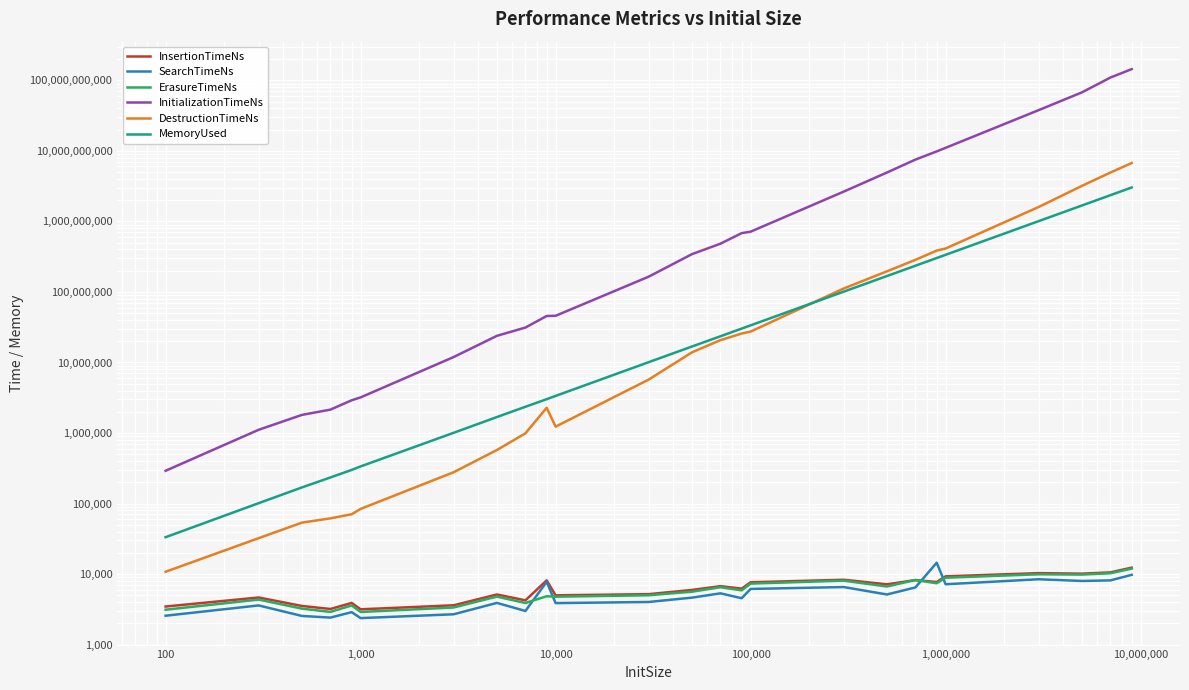

What is the sum of all MemoryUsed values?

9334473160